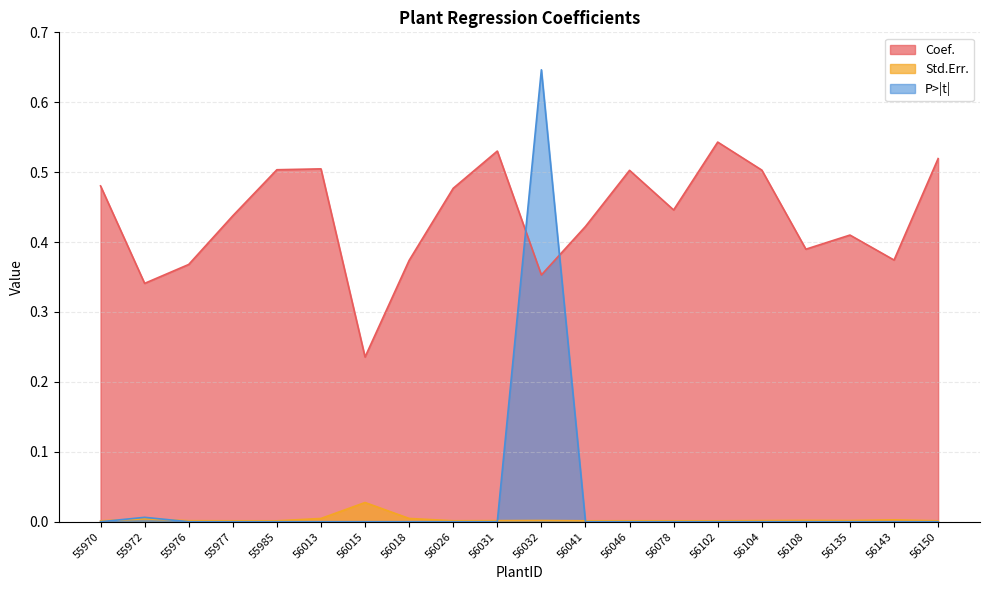

Which series has the largest total across all categories?

Coef.